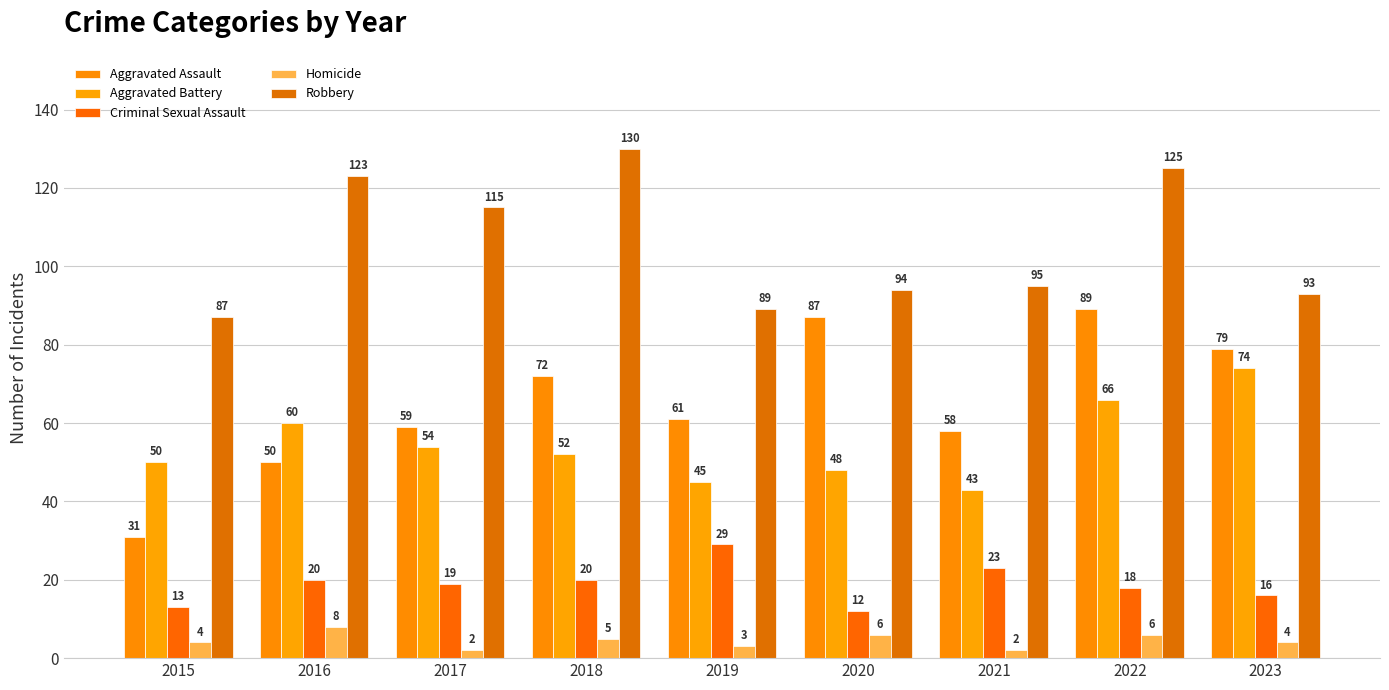

Which label corresponds to the largest value in the chart?

2018